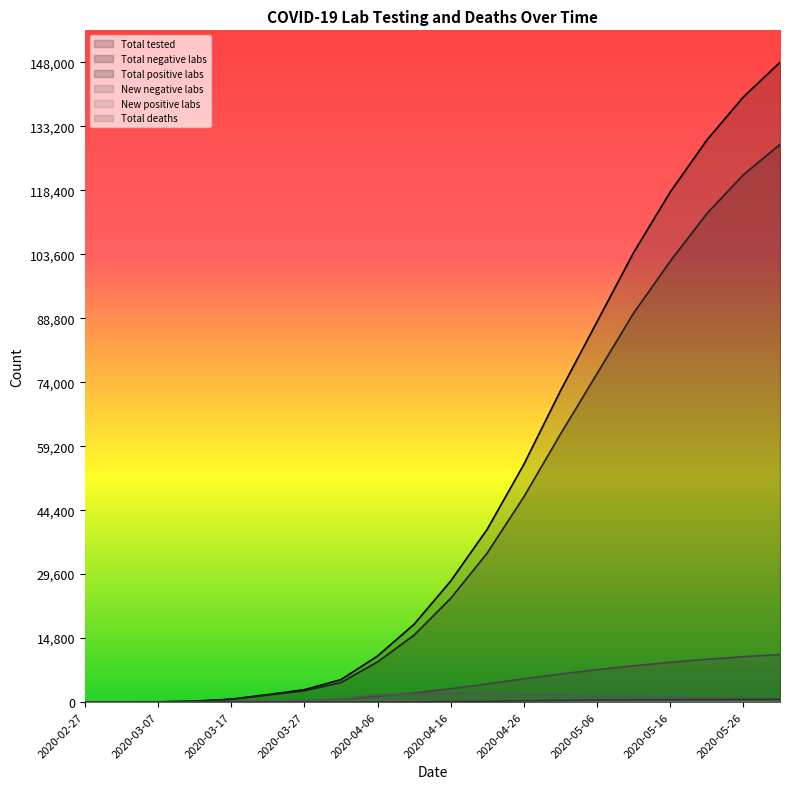

The value of Total tested at 2020-05-01 is 123554. True or false?

False